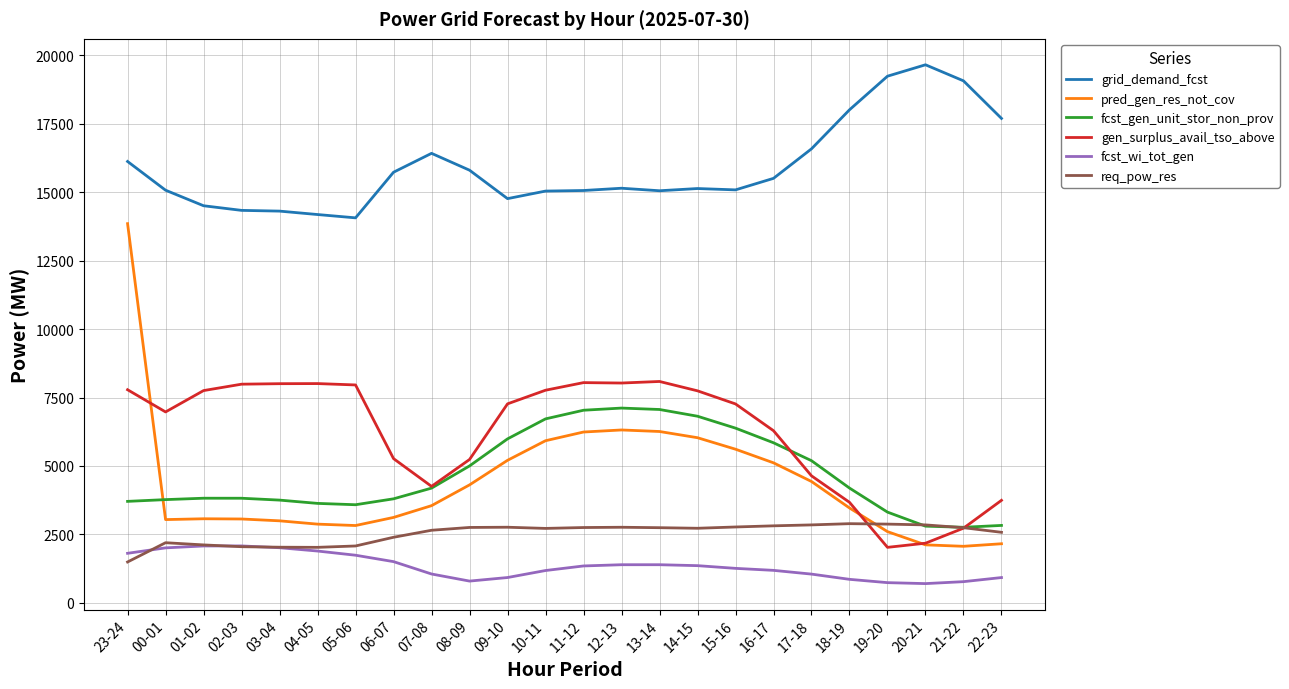

What is the total value across all series at 19-20?

30792